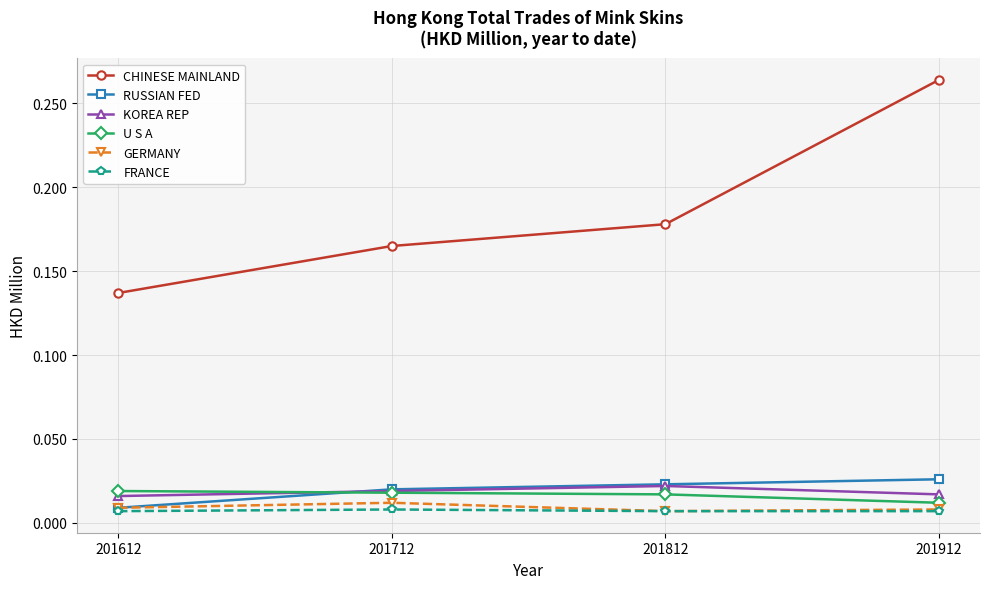

True or false: CHINESE MAINLAND and KOREA REP intersect in this chart.

False